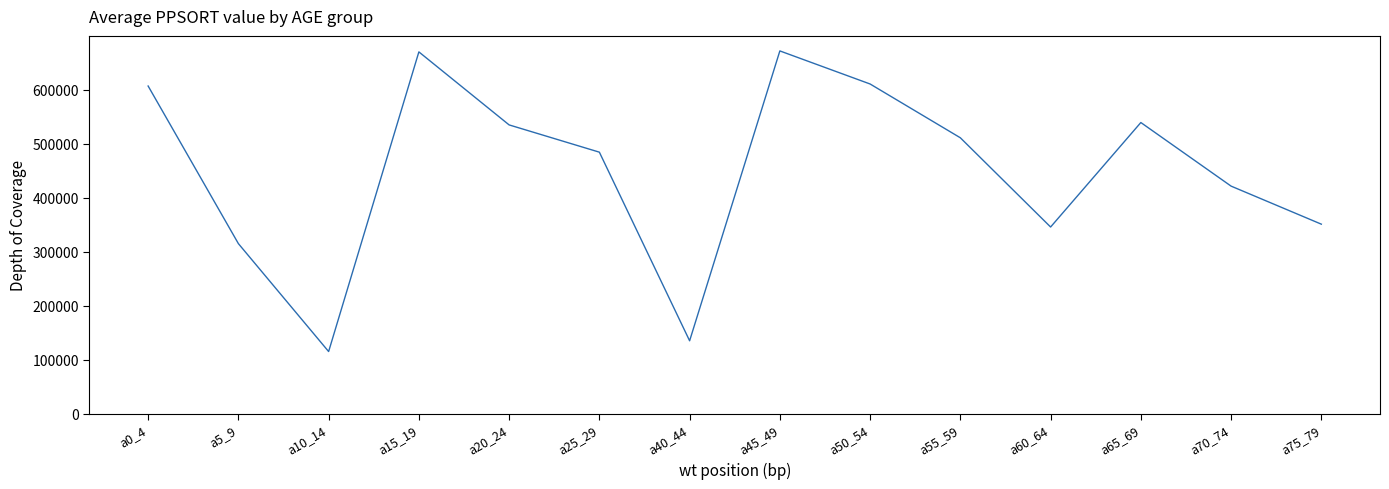

What is the difference between the maximum and minimum values?

557016.0